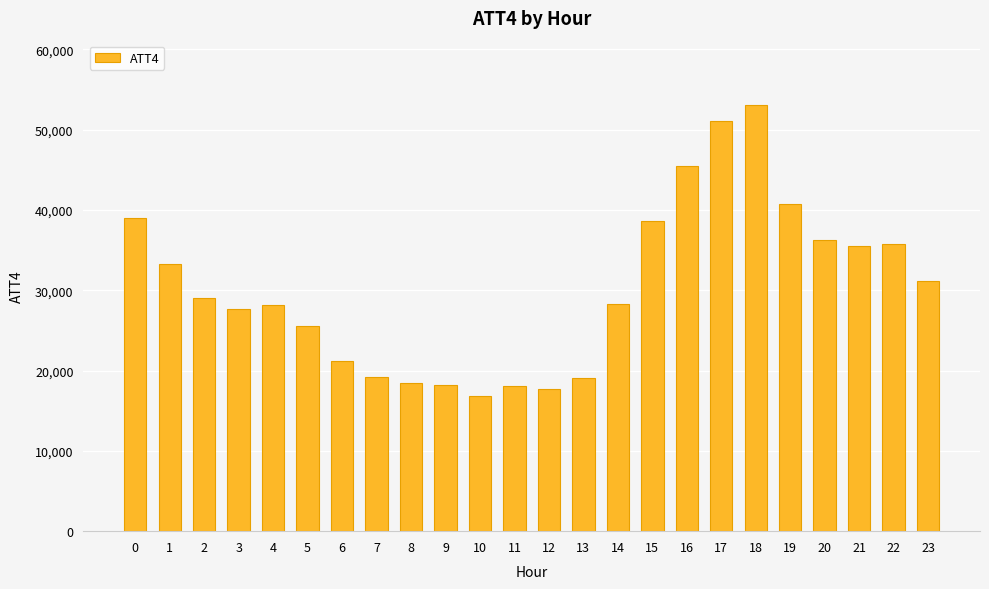

Is it true that the value at 4 is 47576?

False